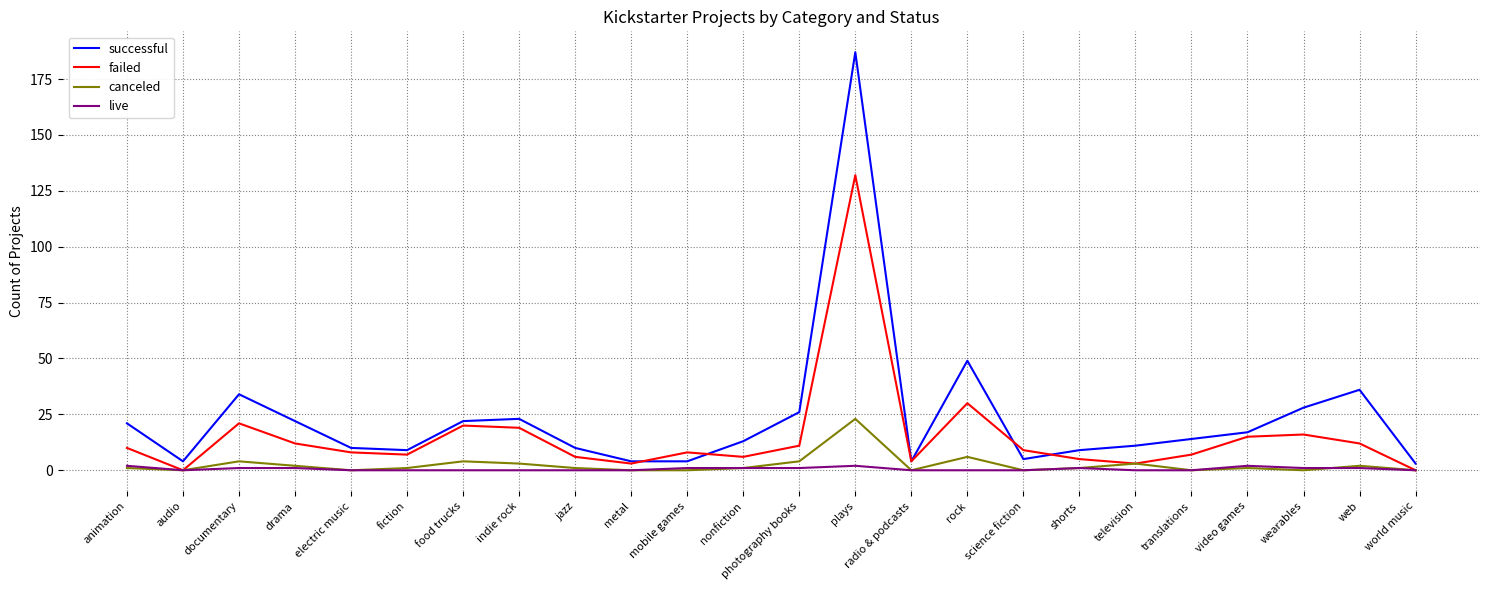

True or false: failed has a value of 30 at rock.

True